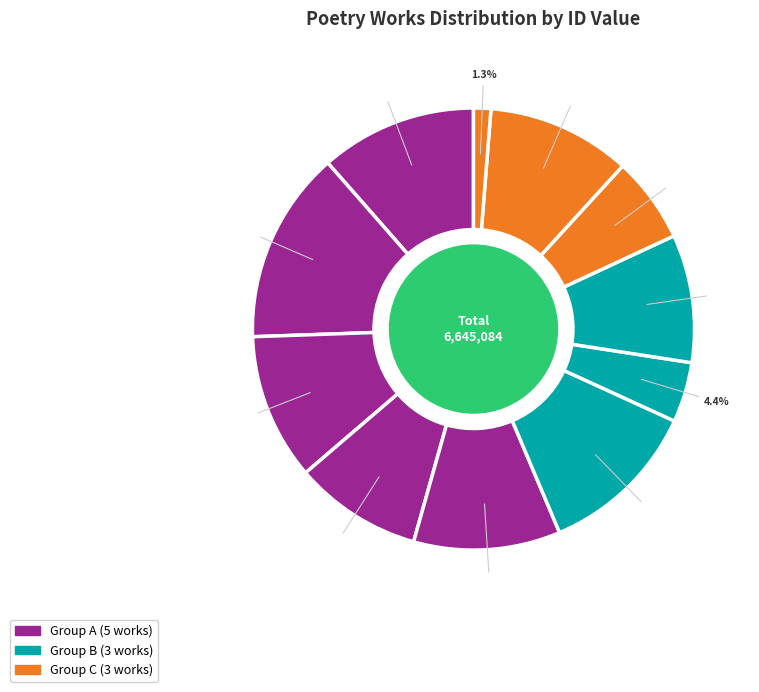

Rank the categories by value from lowest to highest.

病酒新愈独卧苹风阁戏书, 点绛唇·丛翁病目新愈, 点绛唇　丛翁病目新愈, 时得家报伯常兄城侄痘疹新愈喜甚口占相慰二首 其一, 时得家报伯常兄城侄痘疹新愈喜甚口占相慰二首 其二, 时得家报伯常兄城侄痘疹新愈喜甚口占相慰二首, 李方水疾新愈同唐明犀梁药亭陶苦子吴山带何郢人问之天乐堂分得醒字, 梁药亭偕蒲衣赴车陂荔枝之约余病新愈惮暑不果往却还新塘舟中寄怀兼柬车陂诸子, 祝英台近 示姬人病新愈, 慧麟侄出痘新愈于元旦日索诗因而赋此, 病酒新愈独卧蘋风阁戏书